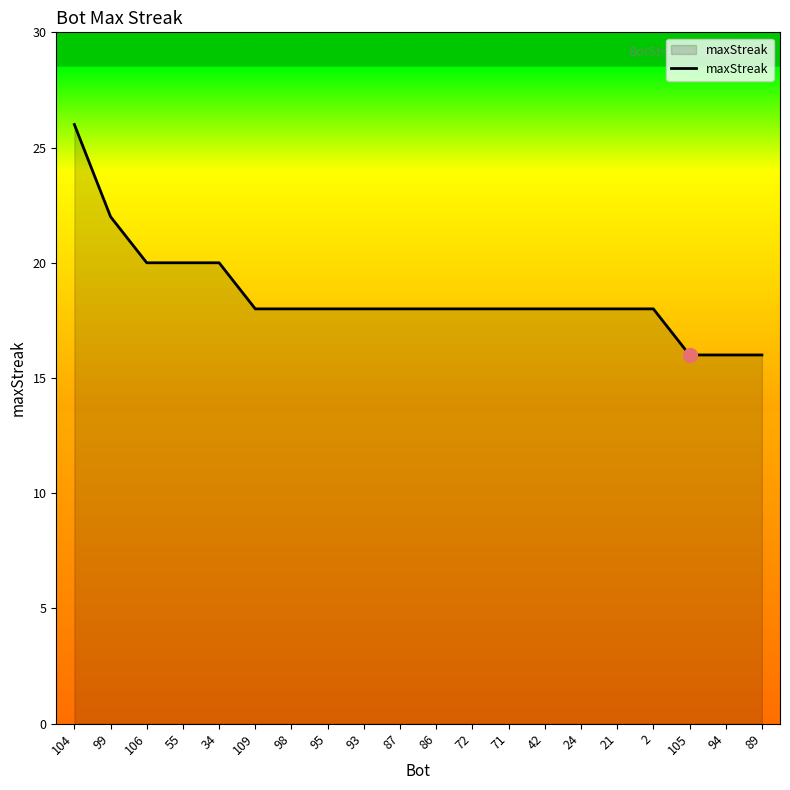

What is the change in value from 104 to 105?

-10